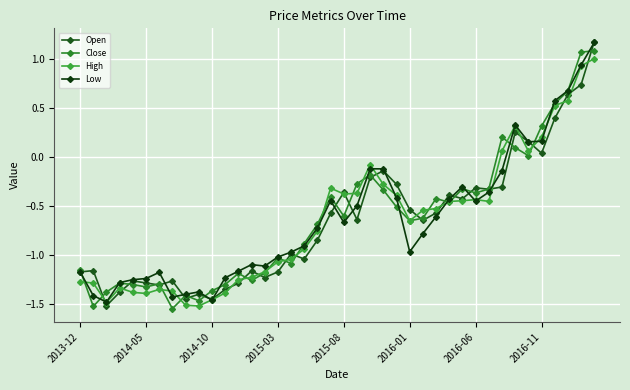

How many data points in High are less than 0?

32